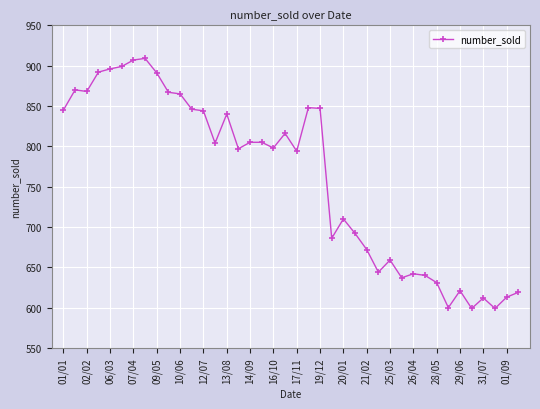

What is the greatest value displayed?

909